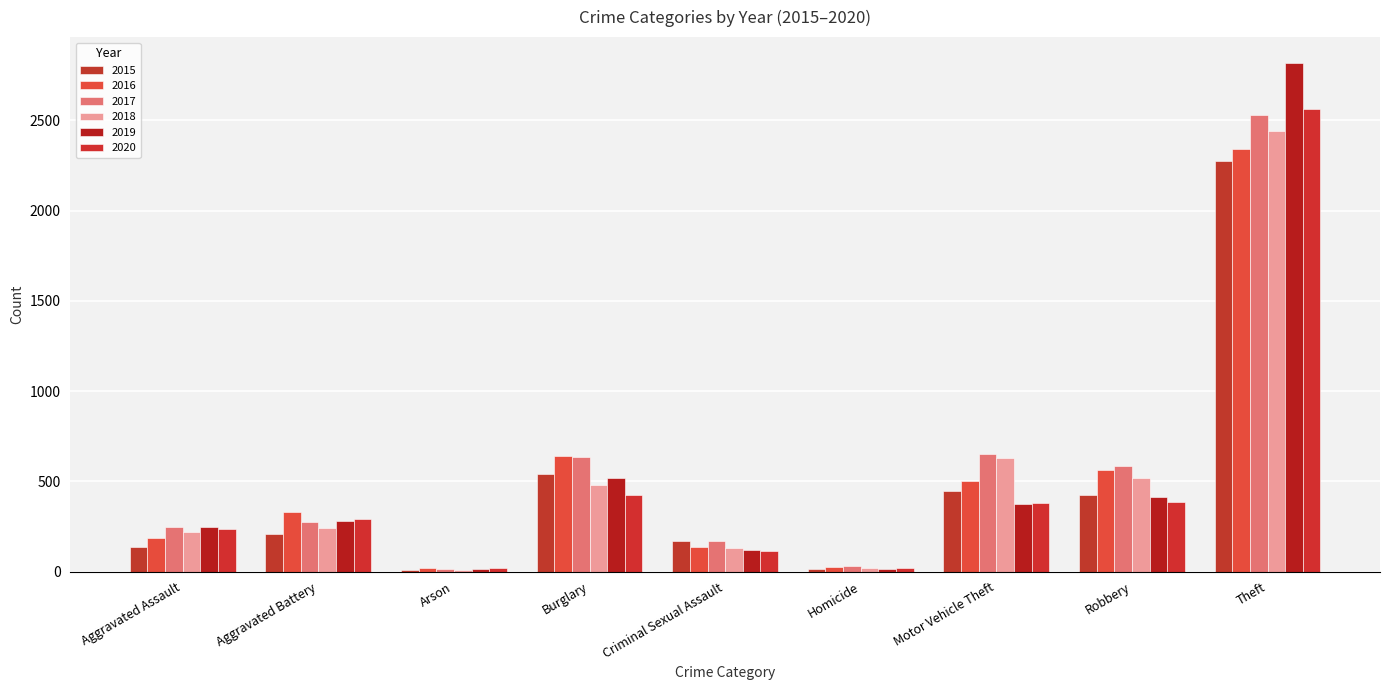

At which label is 2016 closest to 1182?

Burglary